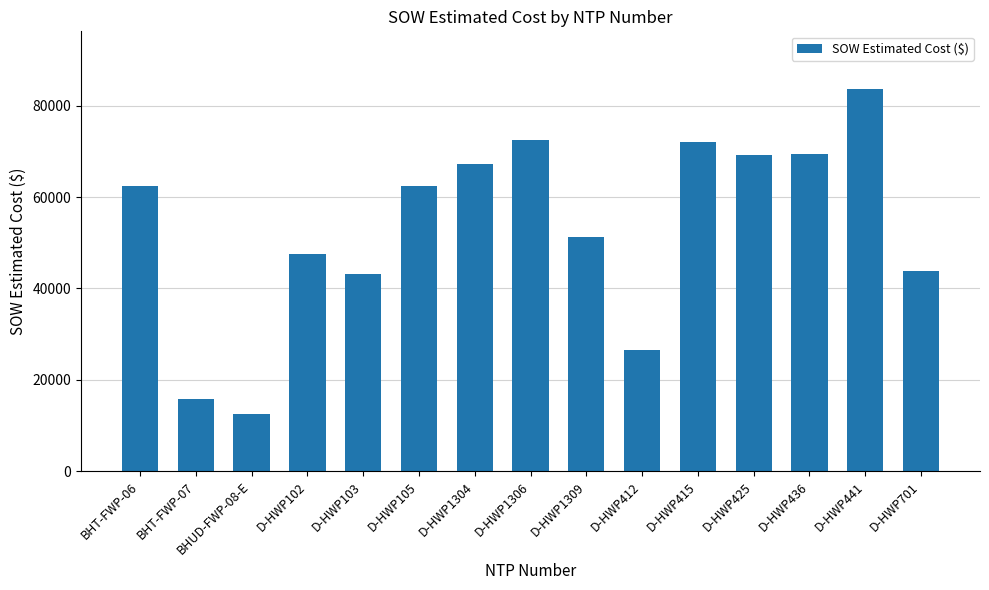

What is the difference between the values at D-HWP1306 and D-HWP701?

28596.5